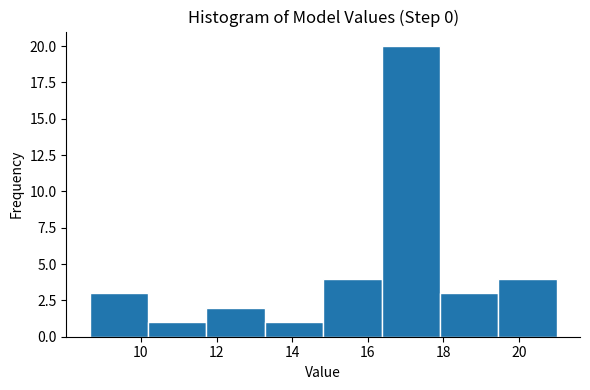

How tall is the bar that spans 11.8 to 13.2 on the x-axis? Neither the bar edges nor the heights are printed on the chart, so give them approximately, as read against the axes.

2